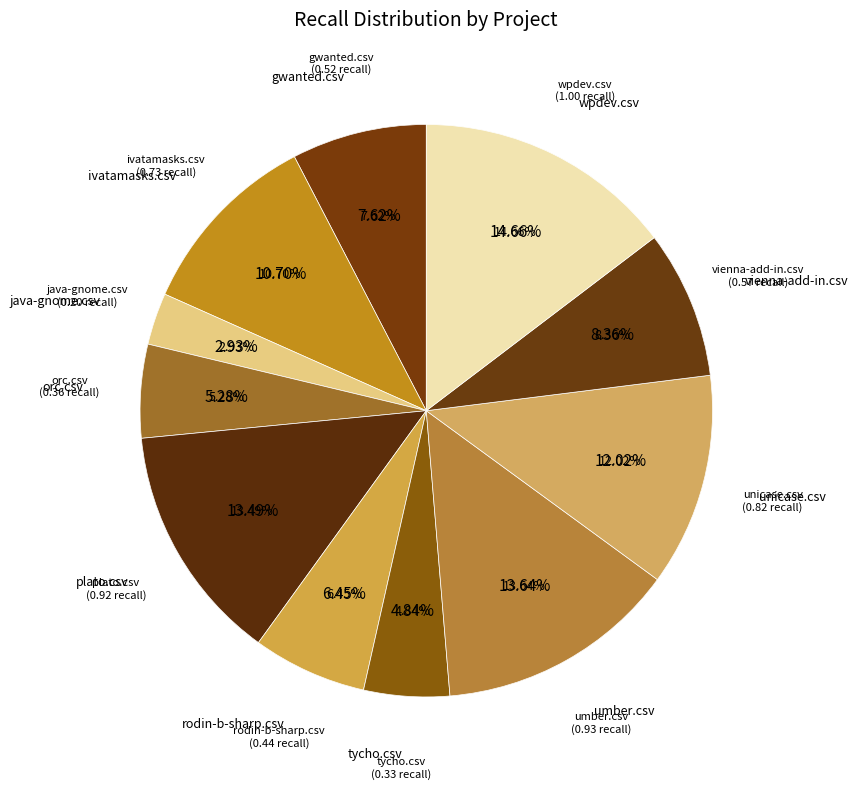

Is there a majority slice in this chart?

No